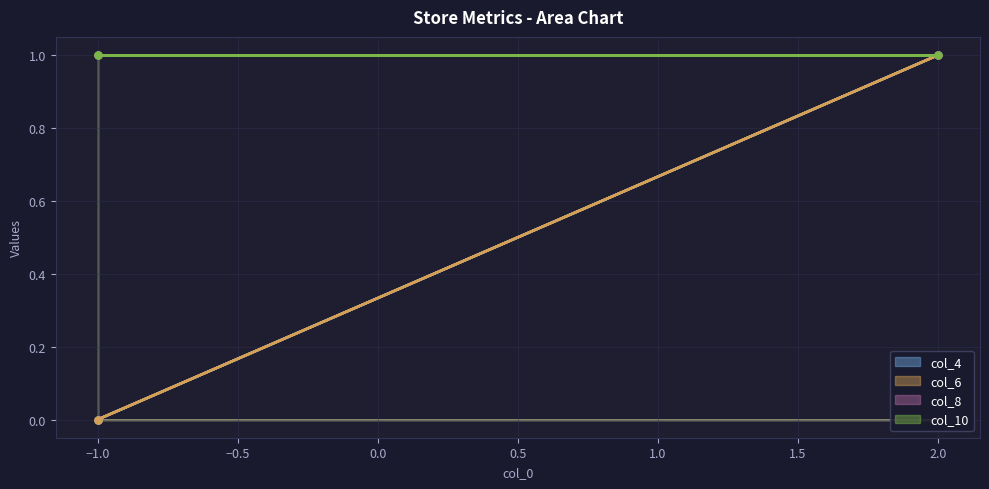

Is the value of col_6 at -1 greater than the value of col_4 at -1?

No